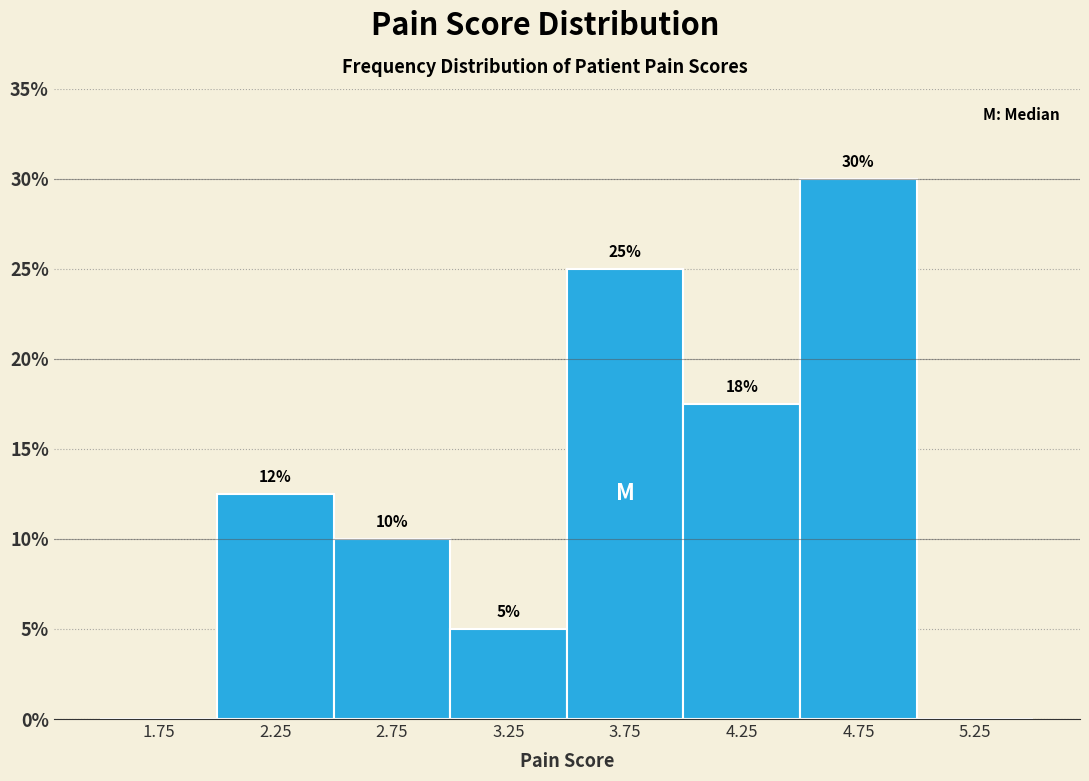

Which range on the x-axis has the tallest bar?

4.5 to 5.0